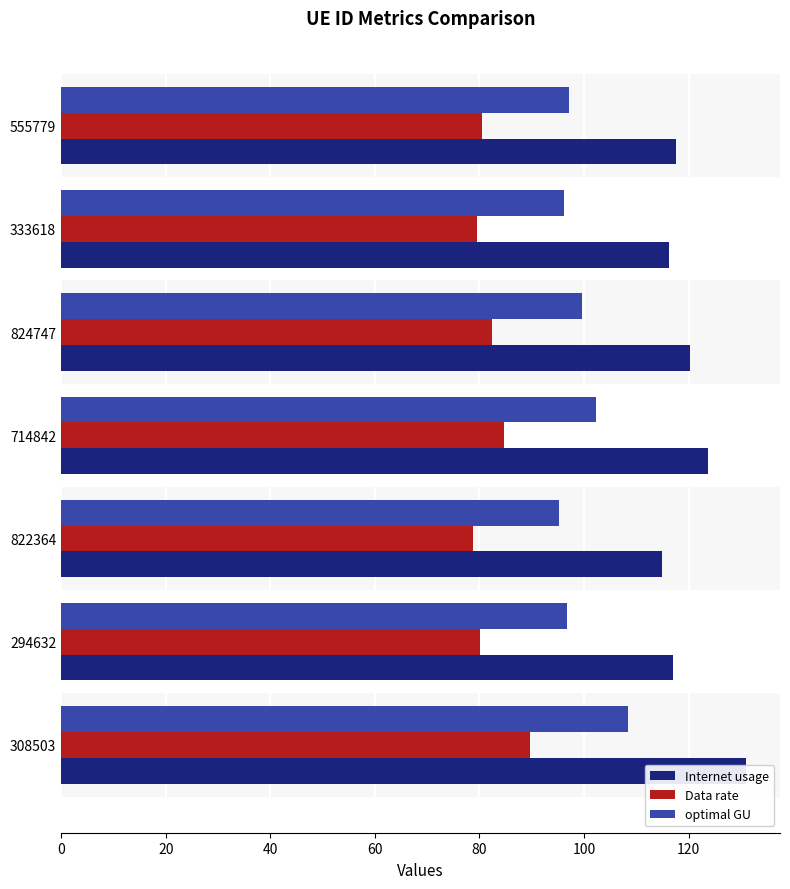

How many bars are there in total?

21